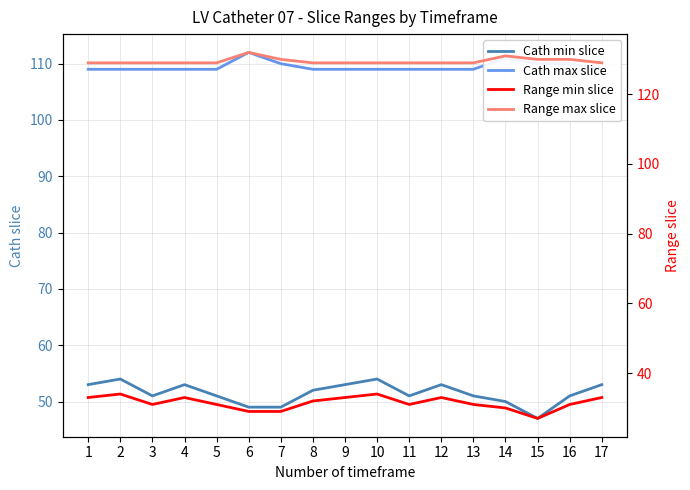

What is the sum of all Range max slice values?

2201